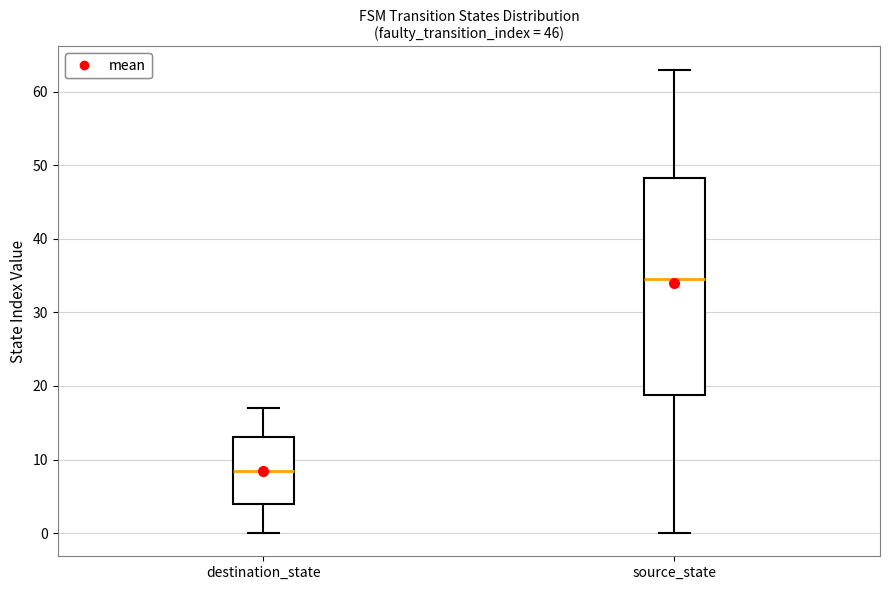

Reading left to right, read every box against the y-axis: the position of its median line, the range the box covers, and the ends of its whiskers. The values are not printed on the chart, so give them approximately, as read against the axis.

destination_state: median 9, box 4 to 13, whiskers 0 to 17
source_state: median 35, box 19 to 48, whiskers 0 to 63